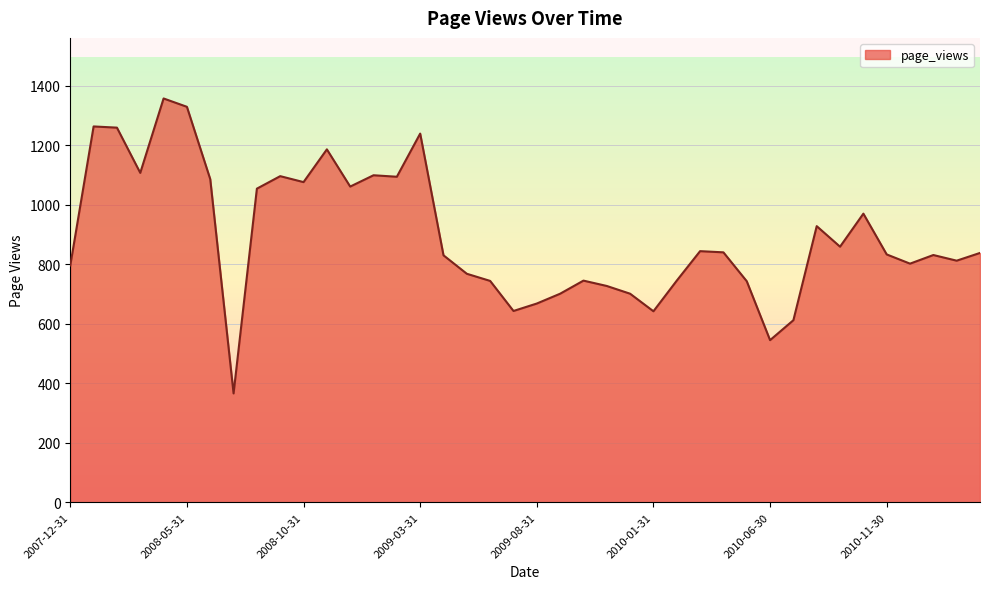

What is the minimum value shown in the chart?

366